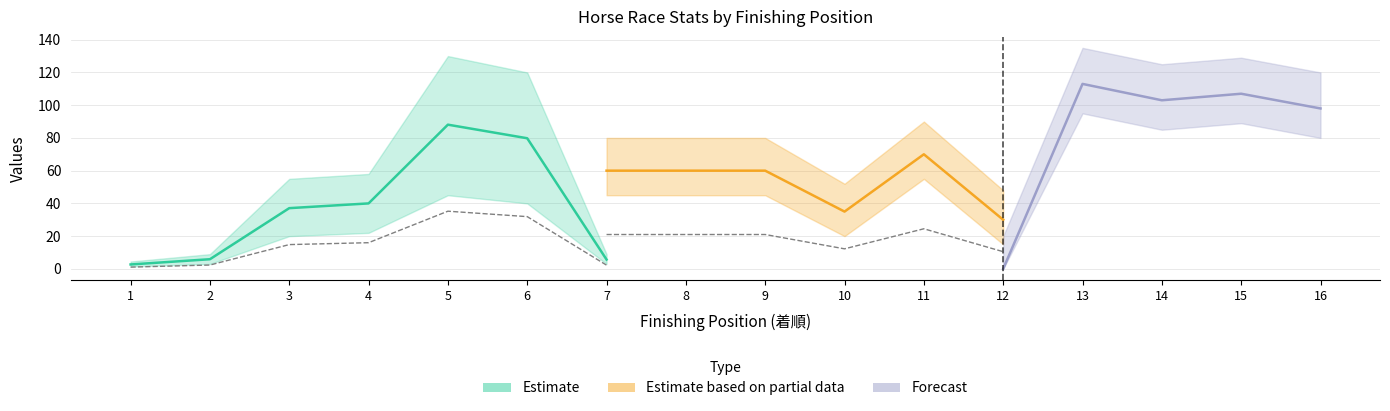

What is the value of the Estimate point at the 13th from the left?

15.9